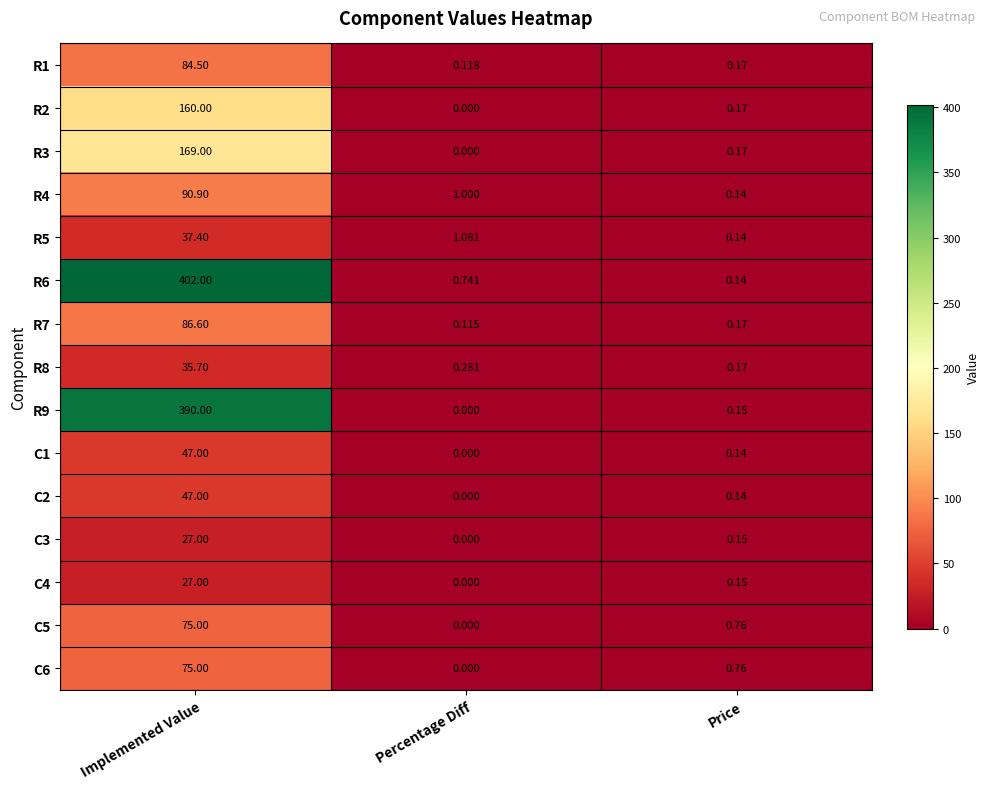

How many data points does each series have?

3